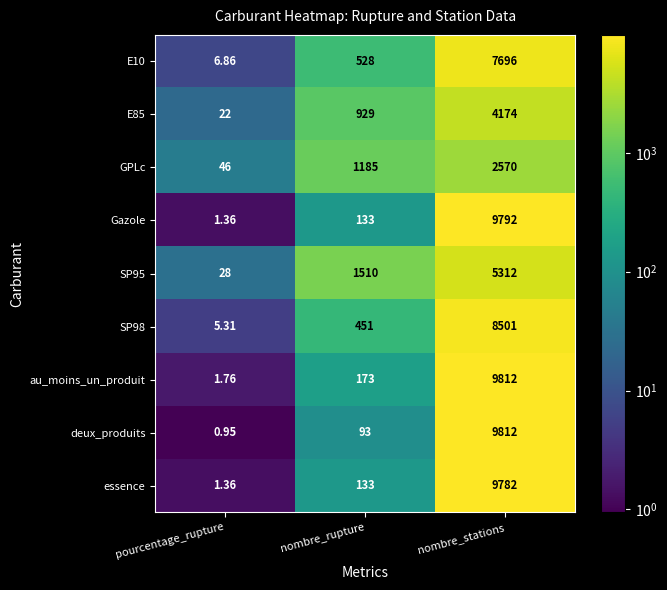

What is the maximum value shown in the chart?

9812.0